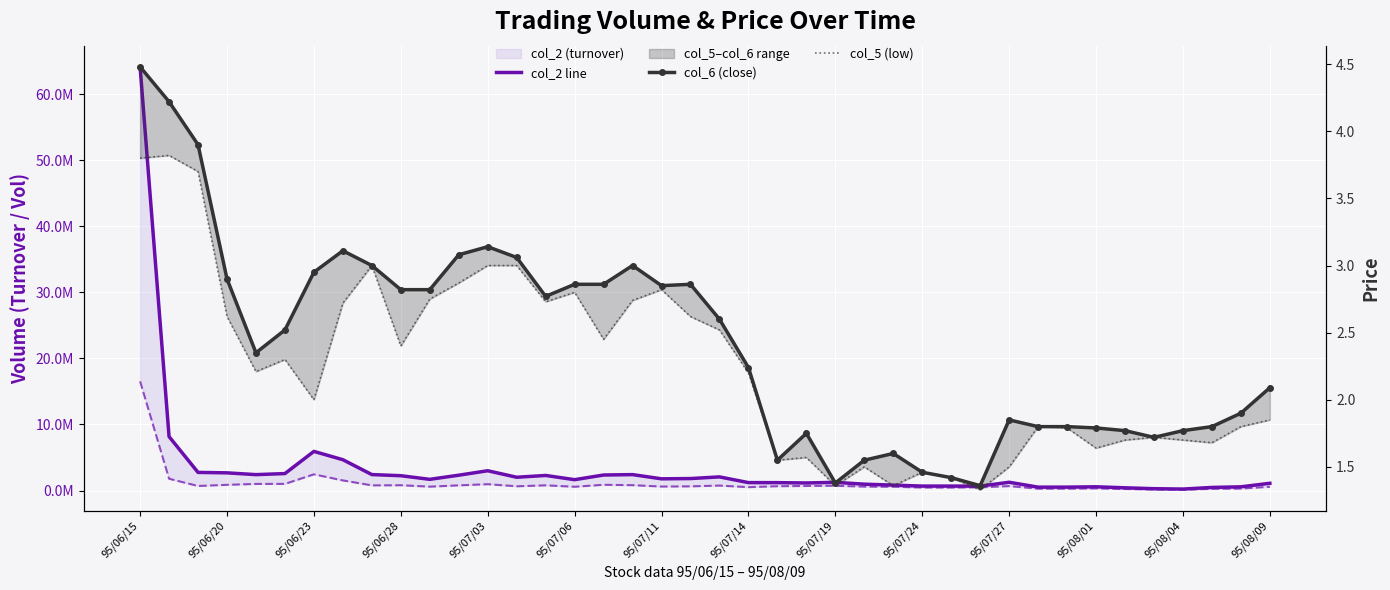

Which label corresponds to the largest value in the chart?

95/06/15